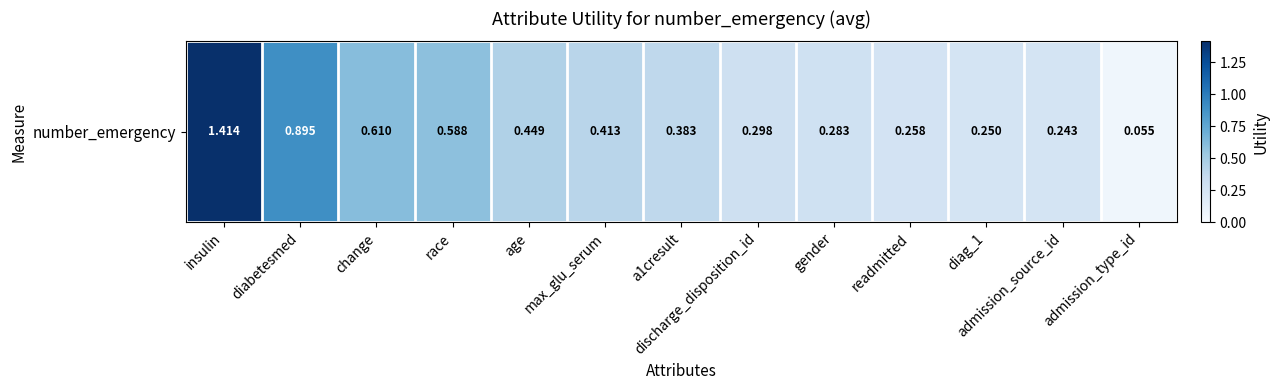

What is the smallest value displayed?

0.1